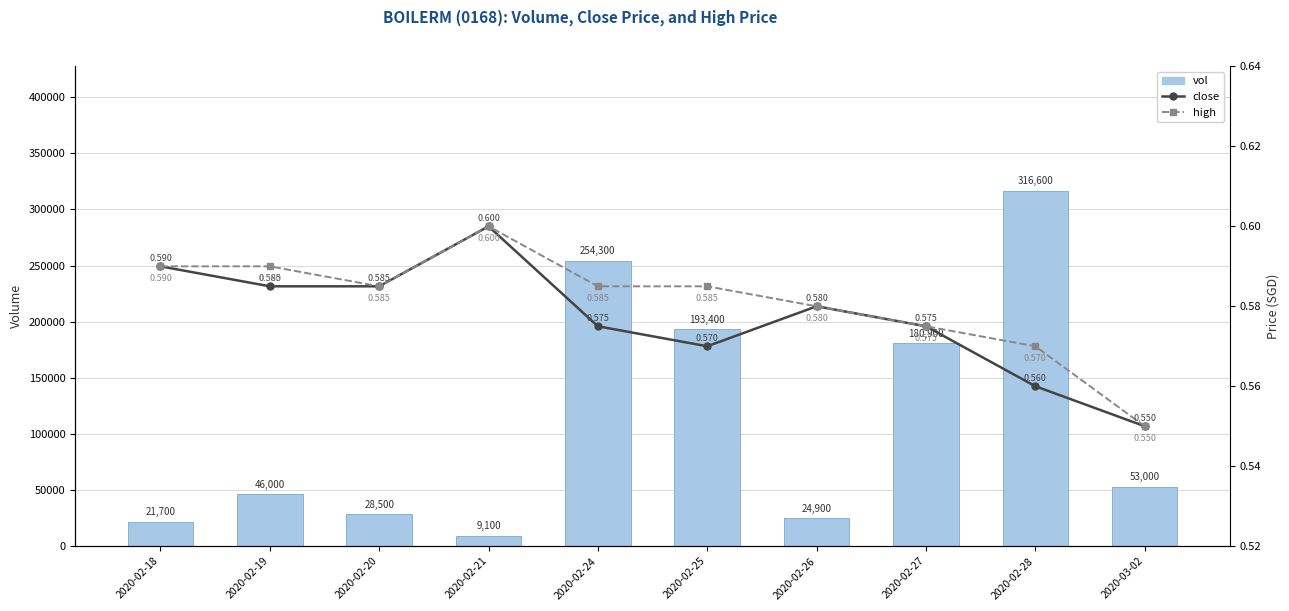

Are the bars horizontal?

No